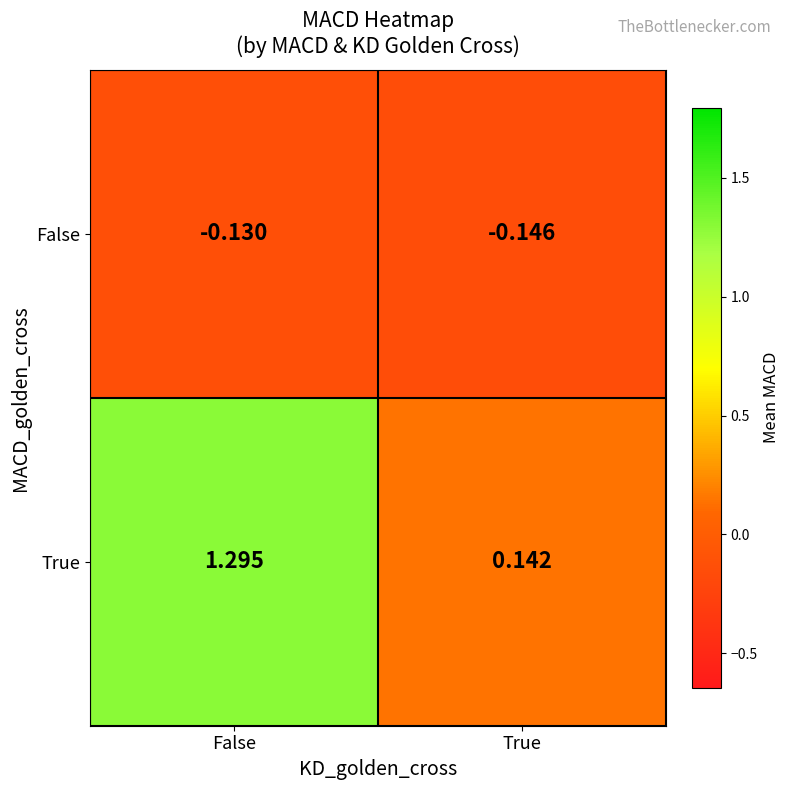

Which series has the widest spread of values?

True